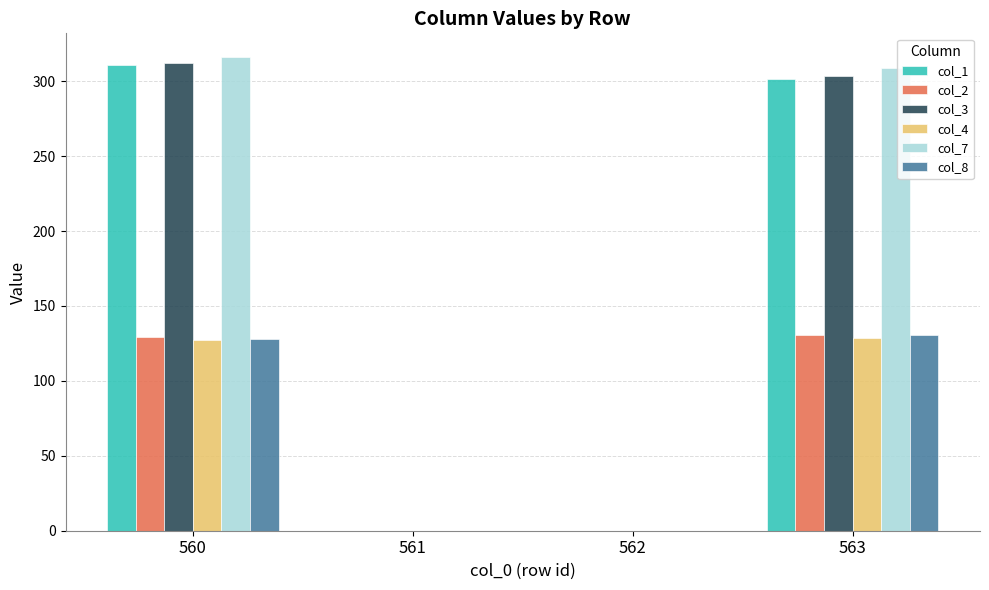

Where is col_4 nearest to the value 64?

560